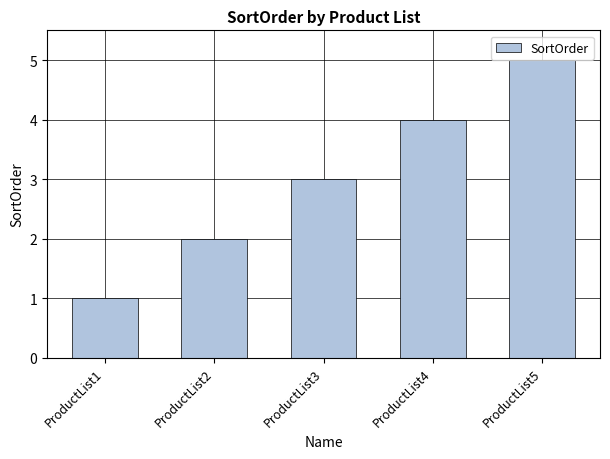

What is the value of the 1st bar from the left?

1